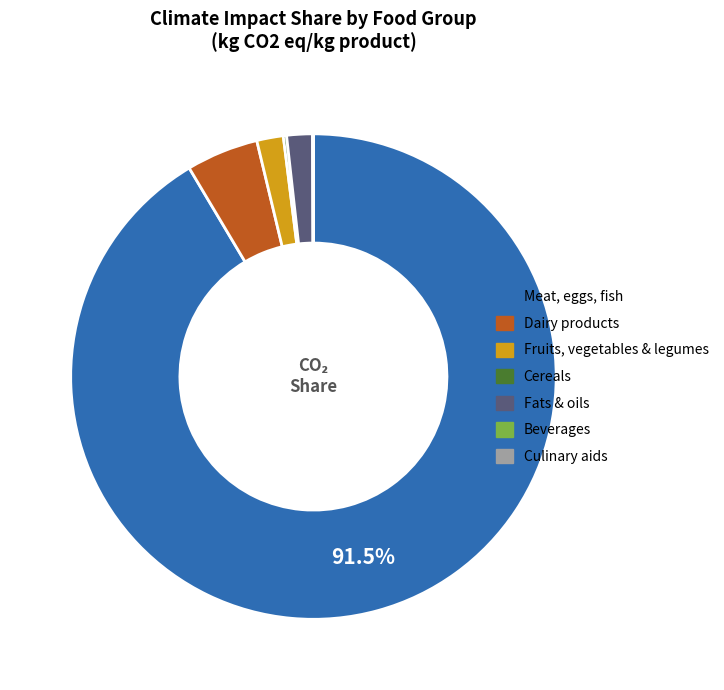

Is there any slice that represents more than half of the pie?

Yes